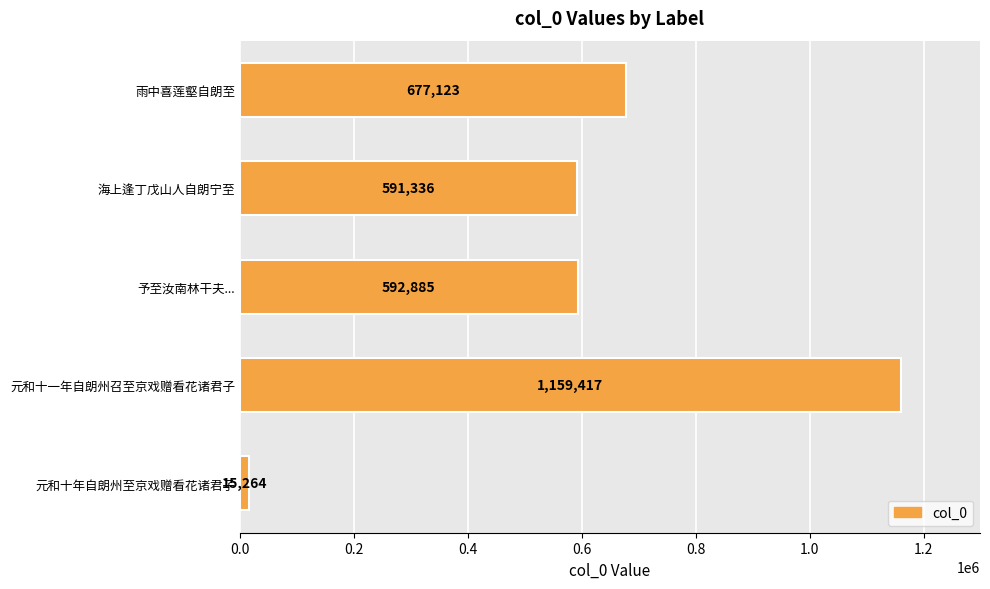

True or false: the data shows 15264 at 元和十年自朗州至京戏赠看花诸君子.

True